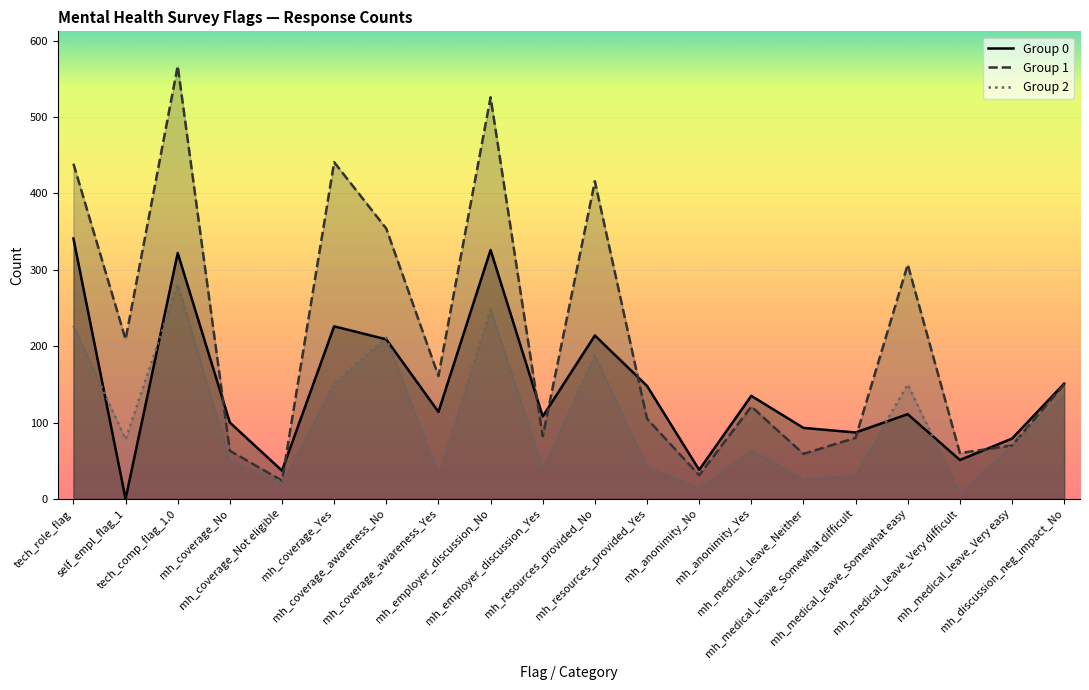

At which category does the chart reach its peak across all series?

tech_comp_flag_1.0